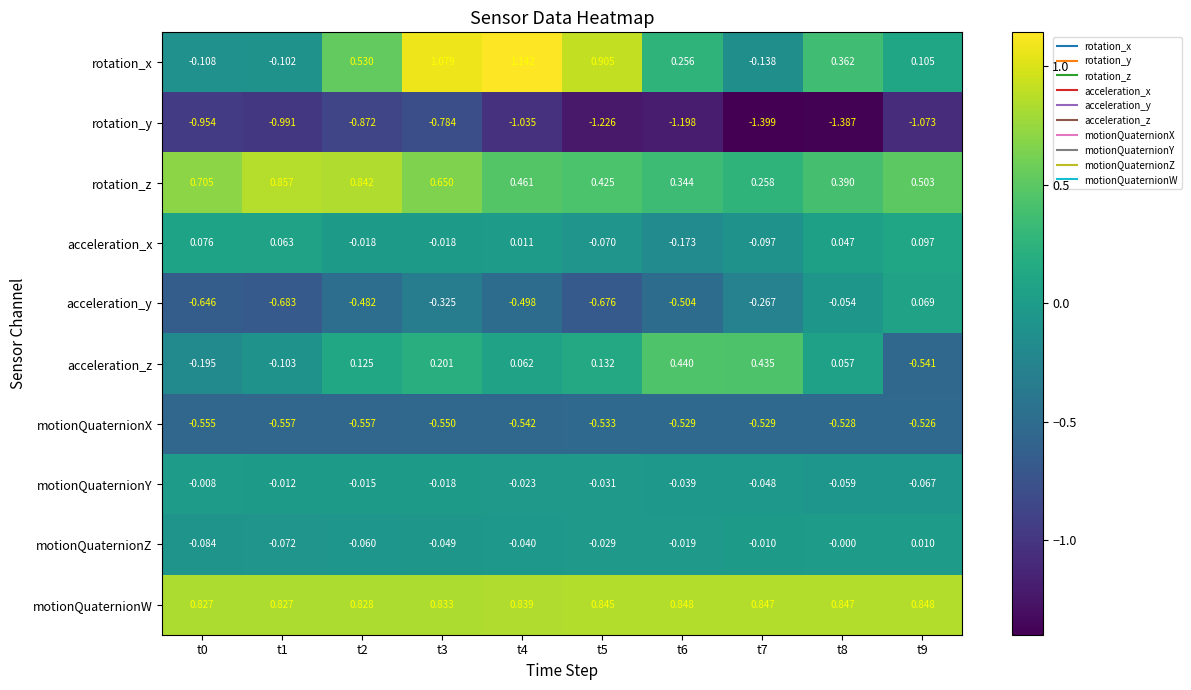

Rank the series at t1 from highest to lowest value.

rotation_z, motionQuaternionW, acceleration_x, motionQuaternionY, motionQuaternionZ, rotation_x, acceleration_z, motionQuaternionX, acceleration_y, rotation_y